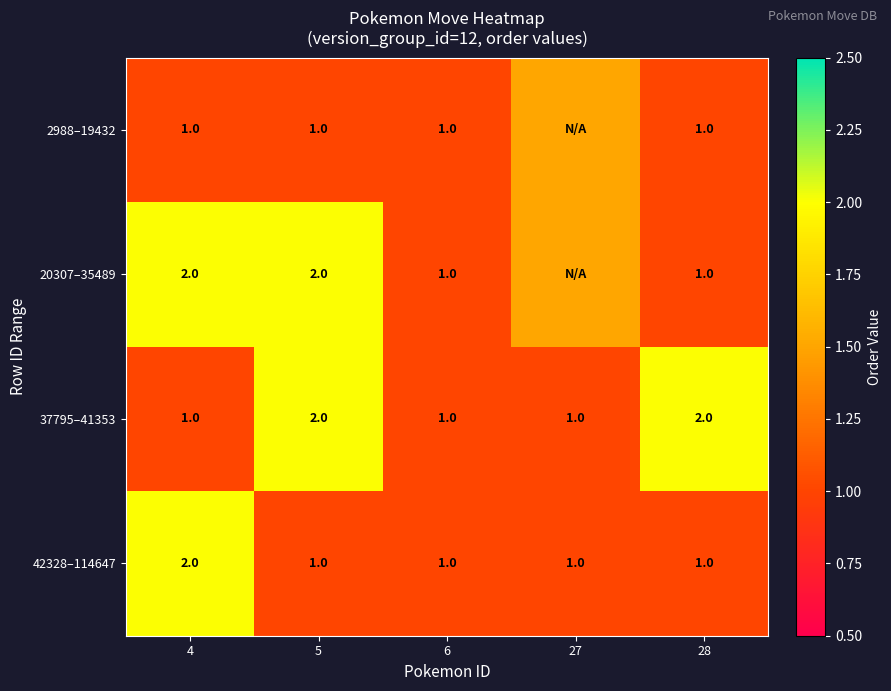

What is the difference between the maximum and minimum values in the 42328–114647 series?

1.0